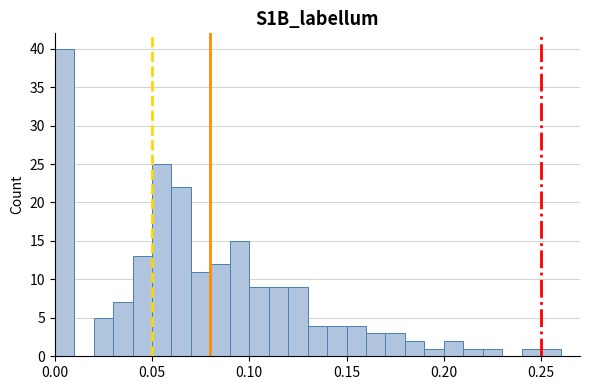

Around what value on the x-axis is the tallest bar? Give the approximate position of its centre, as read against the axis.

0.005